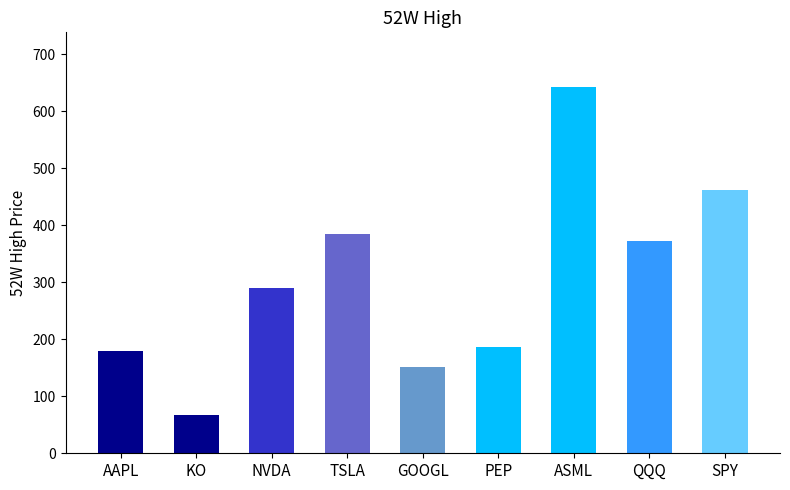

What is the label of the 1st bar from the left?

AAPL